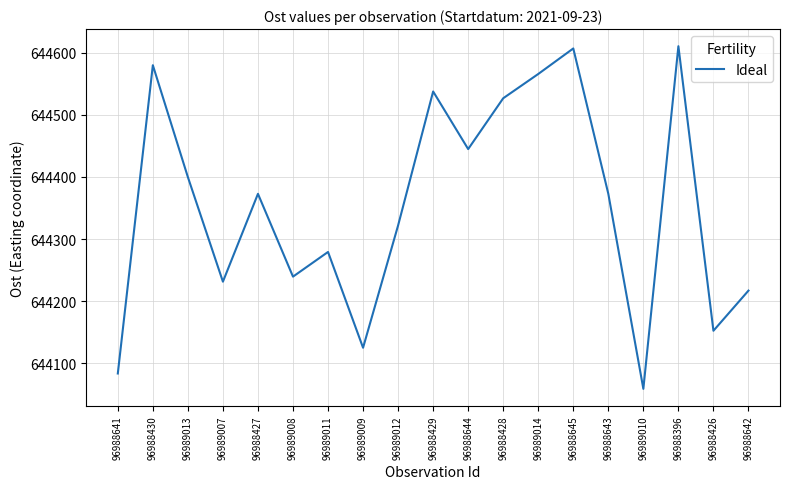

Reading left to right, extract all data points from this chart.

96988641=644083.5	96988430=644580.1	96989013=644399.8	96989007=644231.4	96988427=644372.9	96989008=644239.5	96989011=644279.3	96989009=644125.0	96989012=644322.0	96988429=644537.7	96988644=644445.0	96988428=644526.8	96989014=644565.9	96988645=644607.0	96988643=644372.9	96989010=644058.8	96988396=644610.6	96988426=644152.3	96988642=644217.0